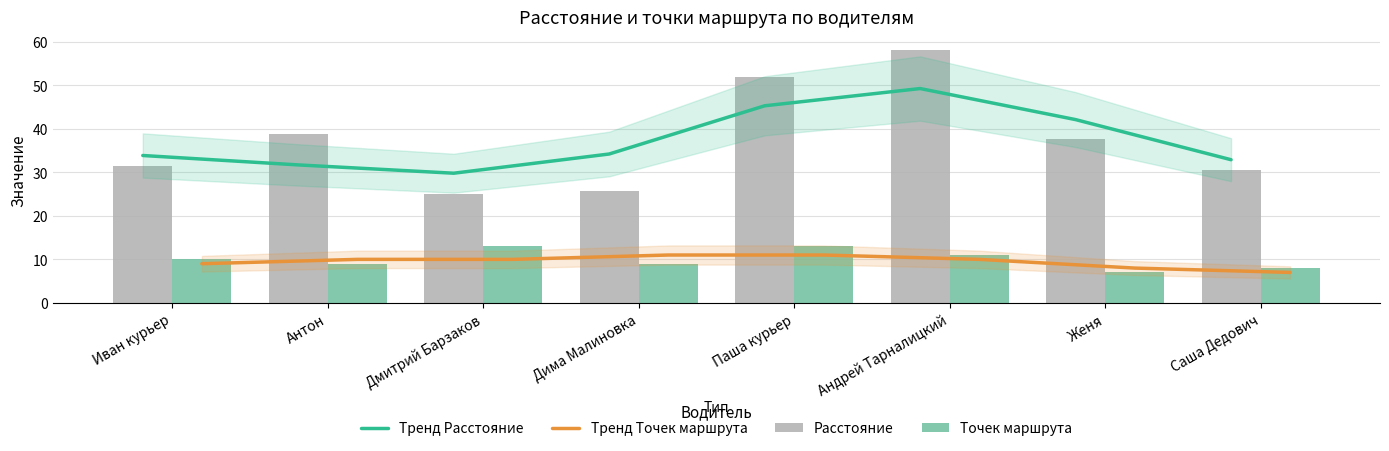

Are the bars horizontal?

No